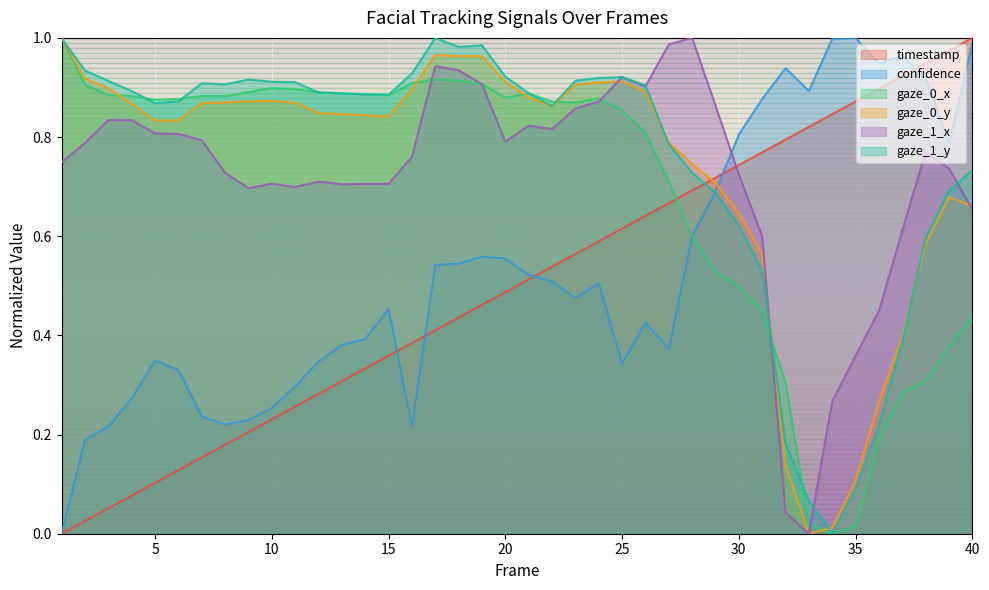

What is the approximate value of gaze_0_y at 36?

0.3